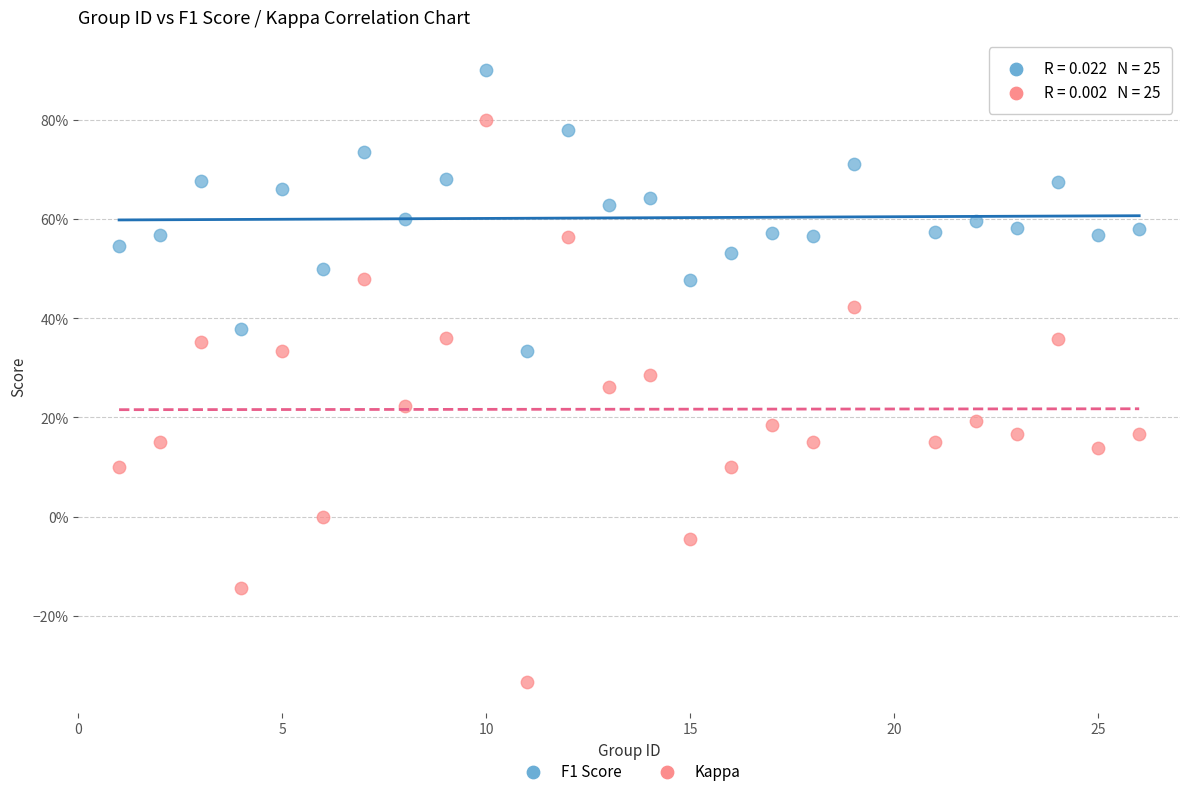

What are all the series names shown in the legend?

F1 Score, Kappa